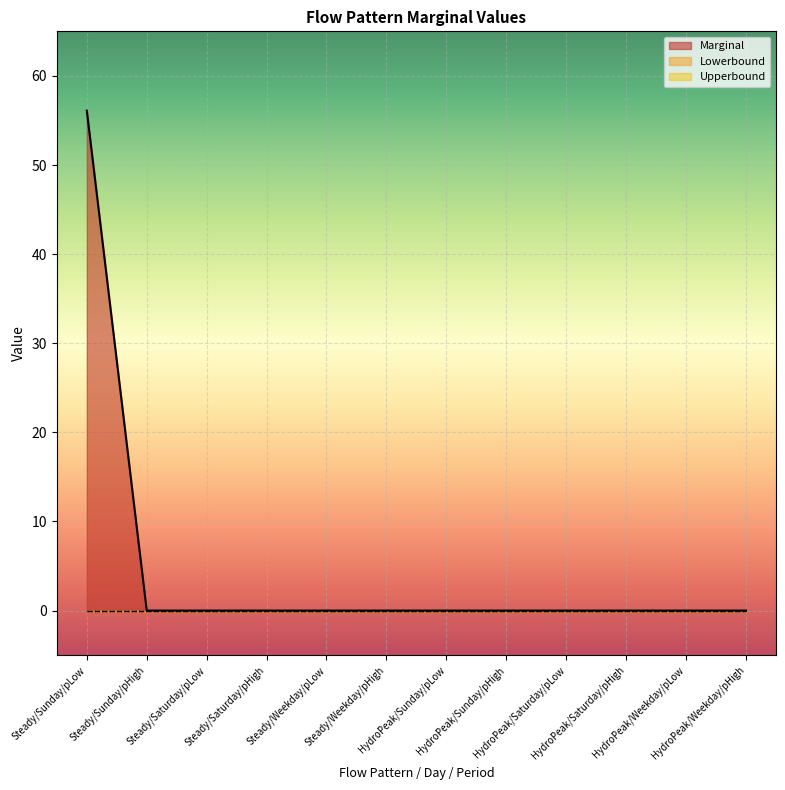

List the series in order of their peak value, lowest first.

Lowerbound, Upperbound, Marginal